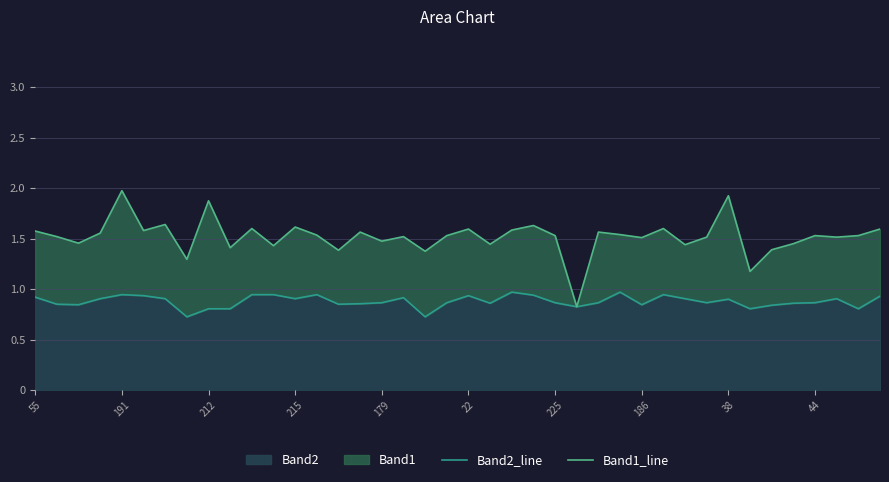

What is the difference between the second highest and second lowest values in the Band2_line series?

0.2